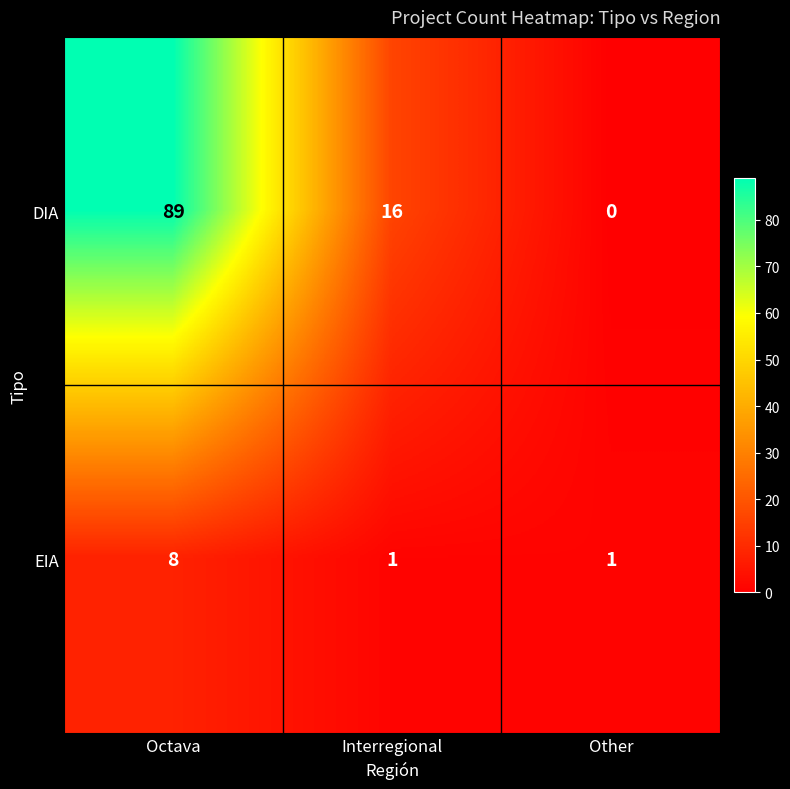

Rank the series at Interregional from lowest to highest value.

EIA, DIA